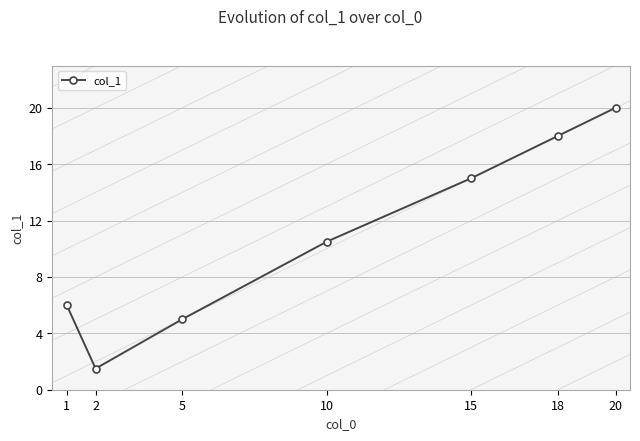

What is the value of the 7th point from the left?

20.0